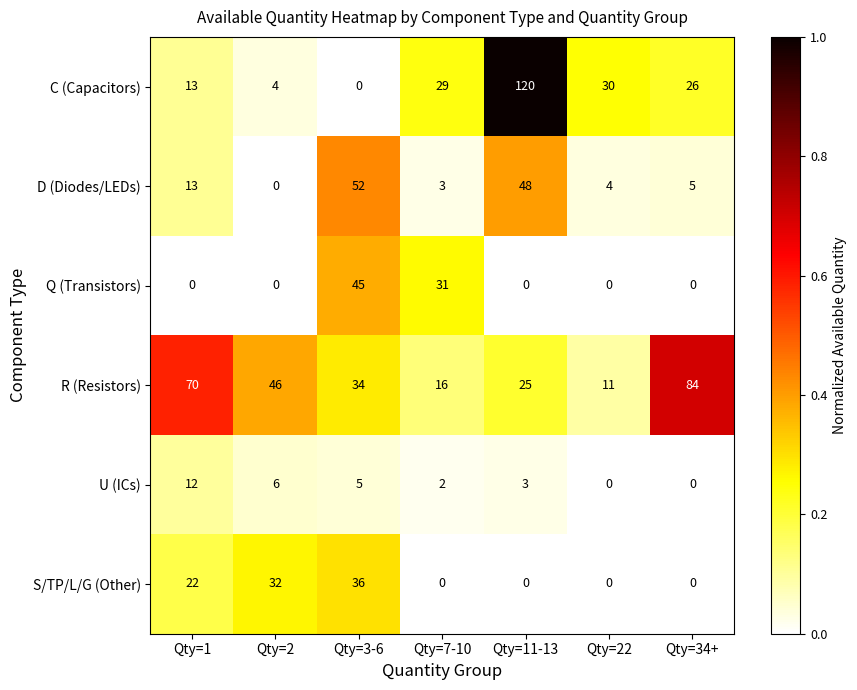

True or false: U (ICs) has a value of 2 at Qty=2.

False